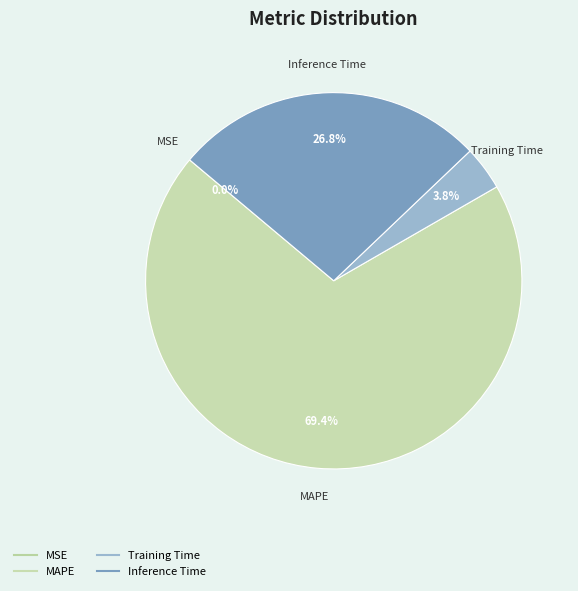

To the nearest percent, what percentage of the pie is Inference Time?

27%